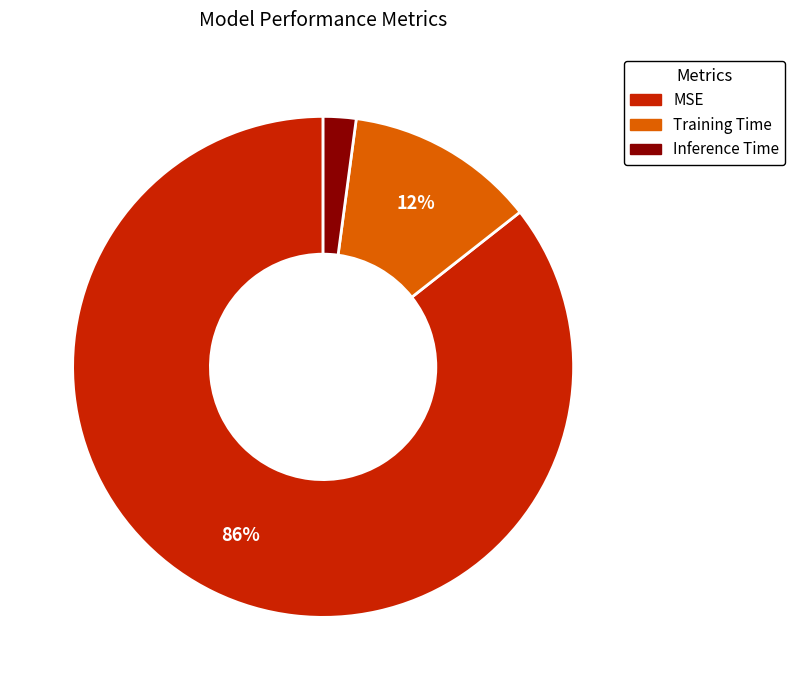

Do MSE and Inference Time together represent more than half of the pie?

Yes